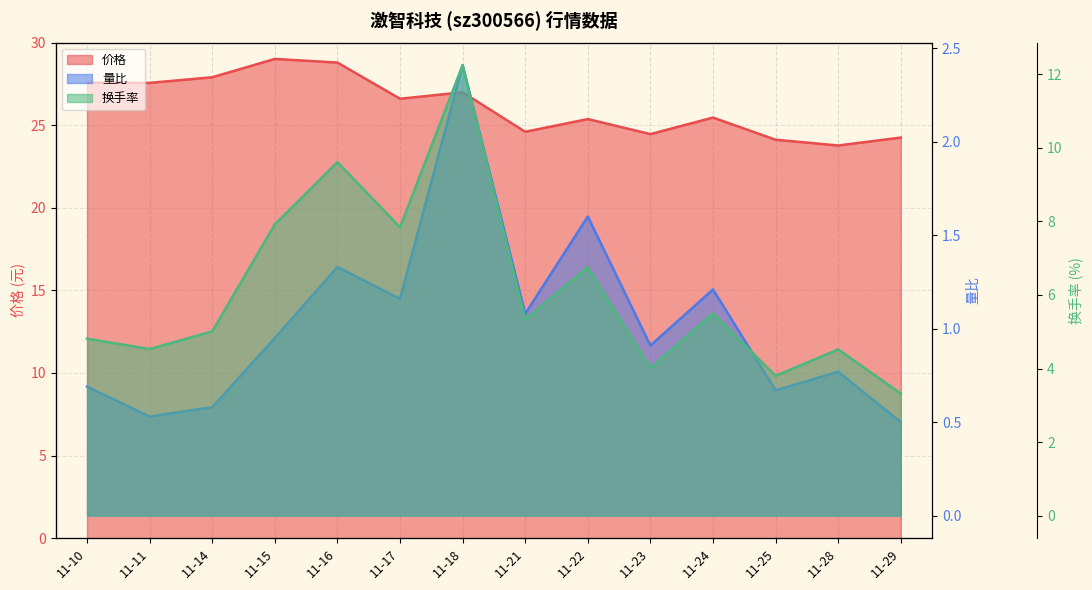

What is the difference between the maximum and minimum values in the 量比 series?

1.9